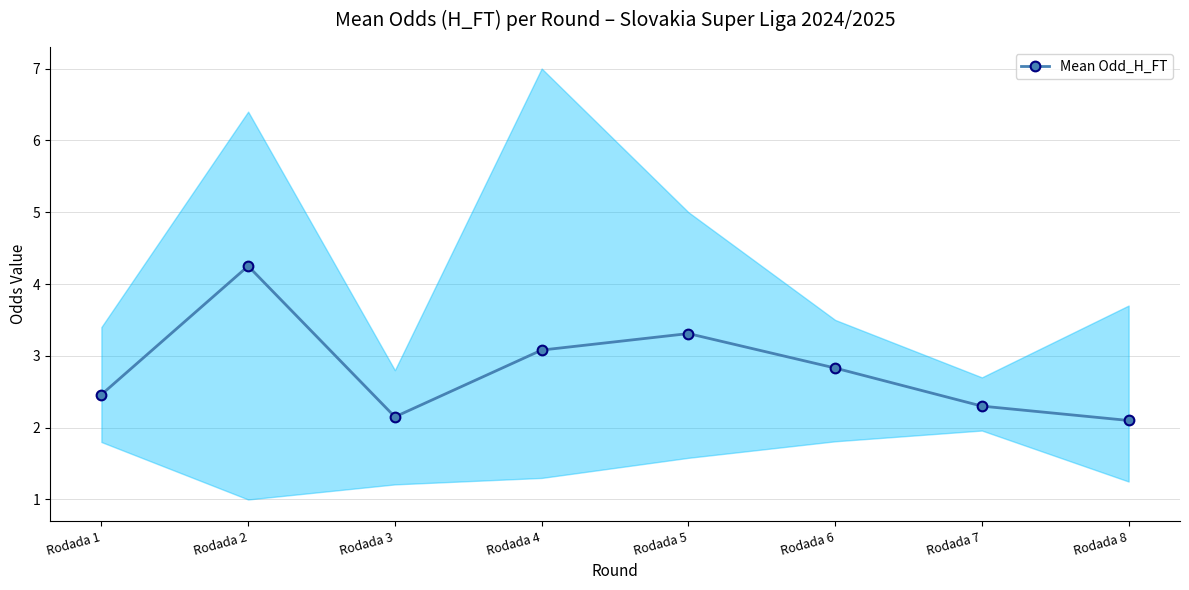

What is the difference between the second highest and minimum values?

1.2